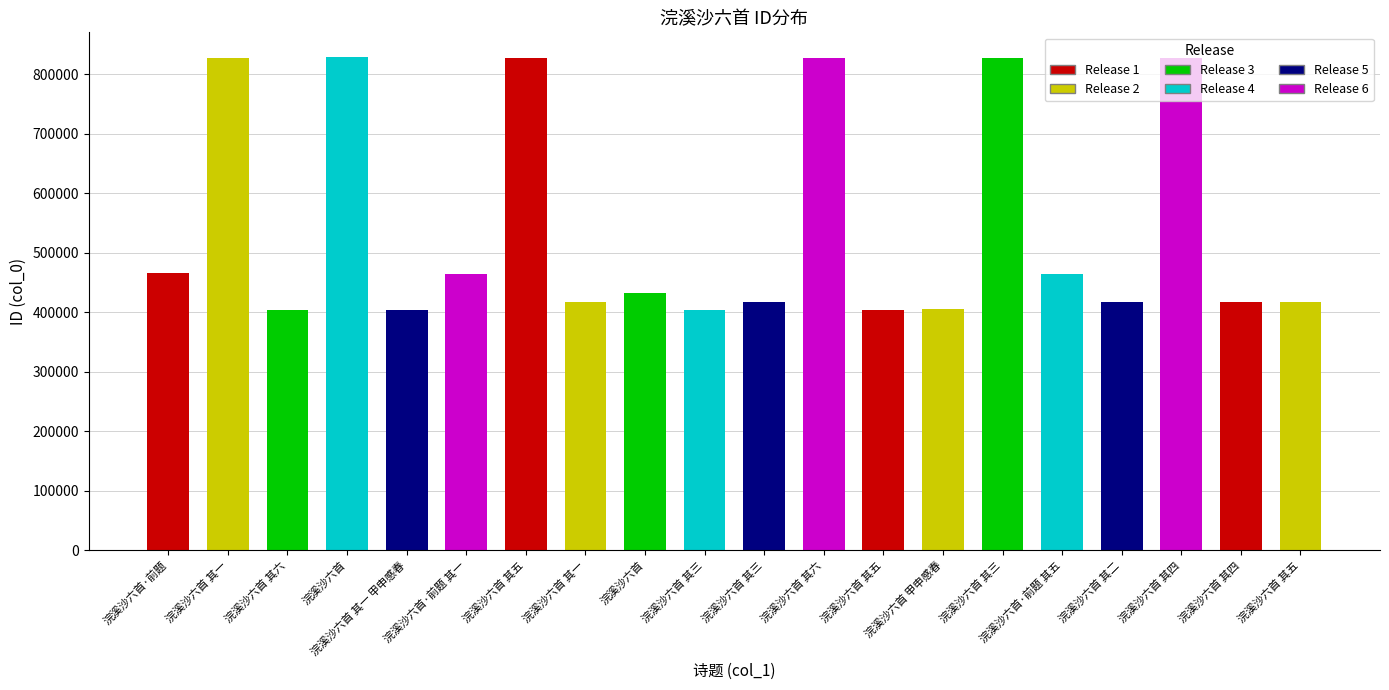

What is the sum of all values?

10898341